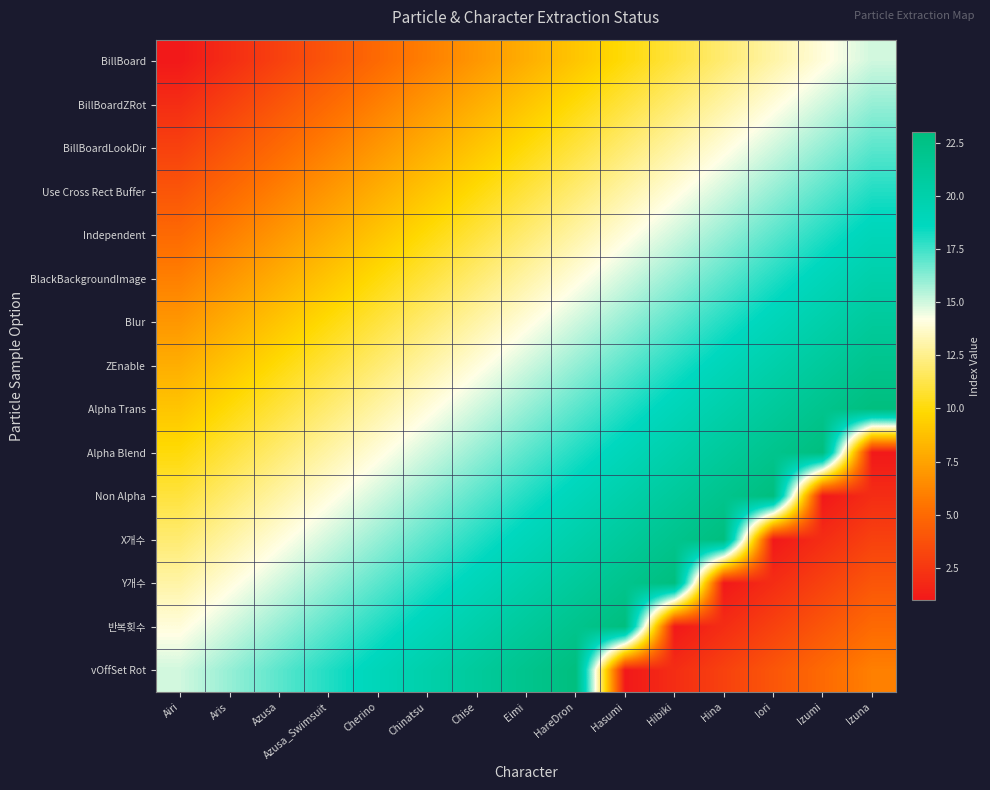

How many series are shown in this chart?

15